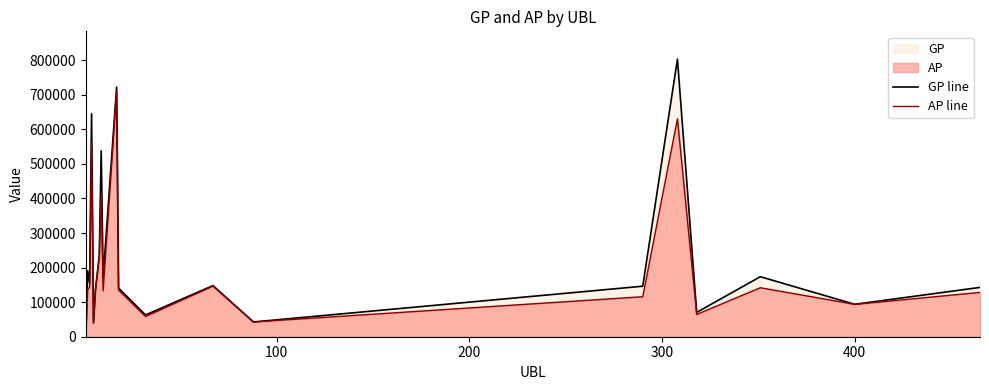

True or false: AP line and GP line cross at least once.

False